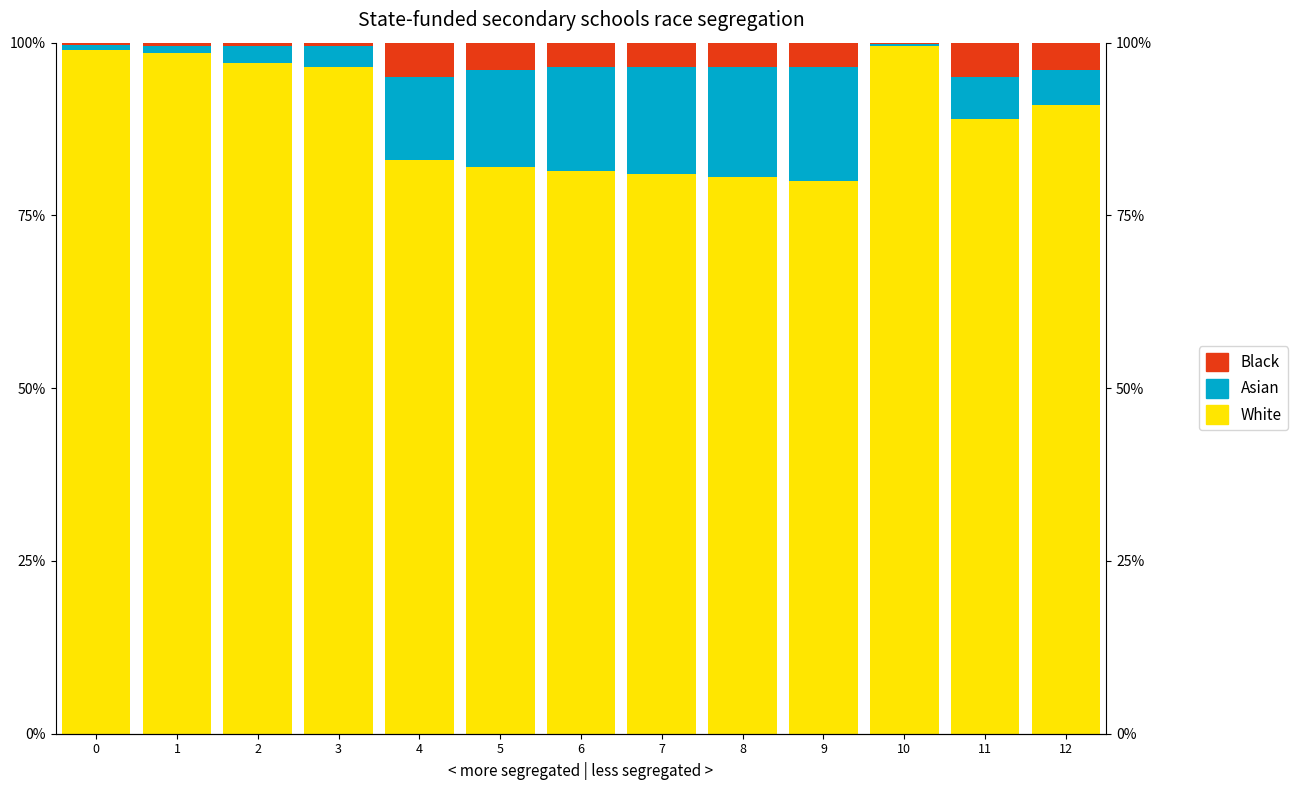

Is it true that White equals 149.6 at 1?

False